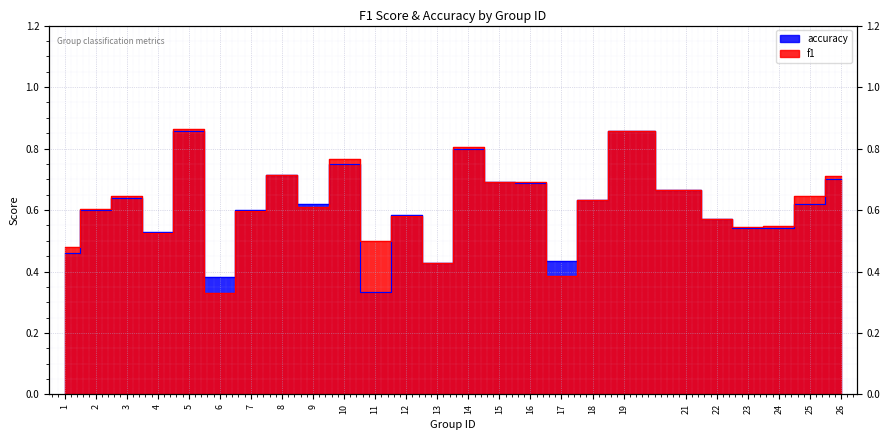

What is the lowest value of the f1 series?

0.3